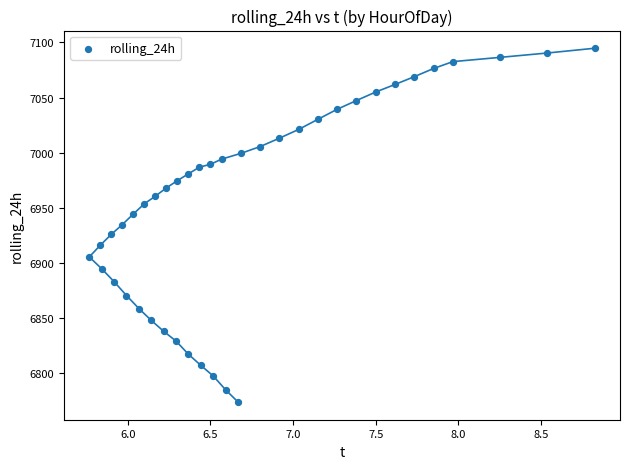

What is the range of Y values (max minus min)?

320.6